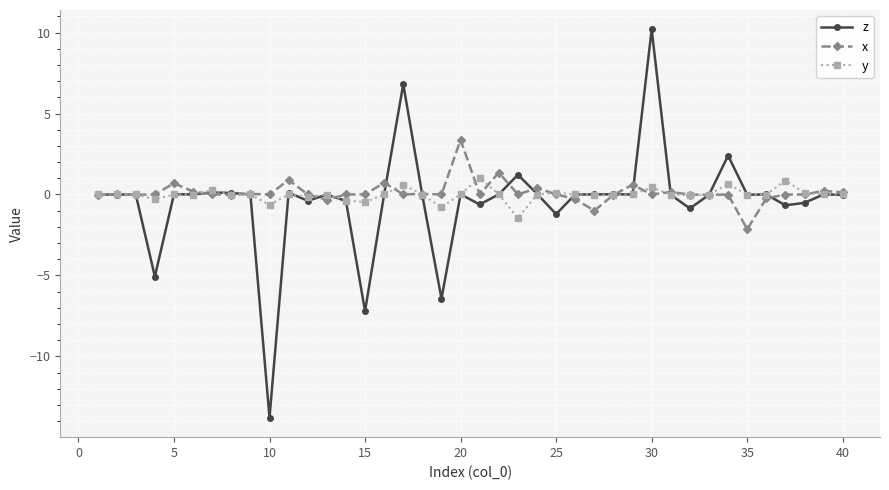

How many categories are shown in the chart?

40